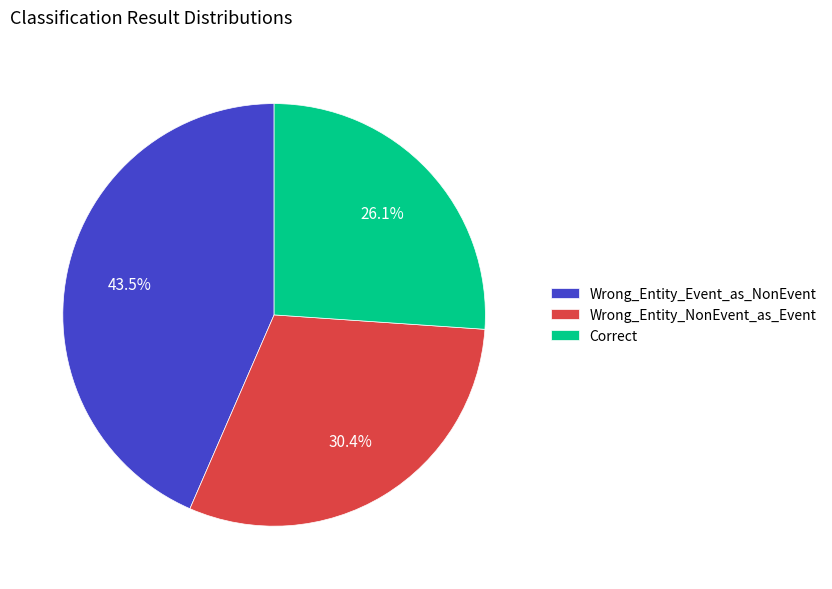

Rank the categories by value from highest to lowest.

Wrong_Entity_Event_as_NonEvent, Wrong_Entity_NonEvent_as_Event, Correct